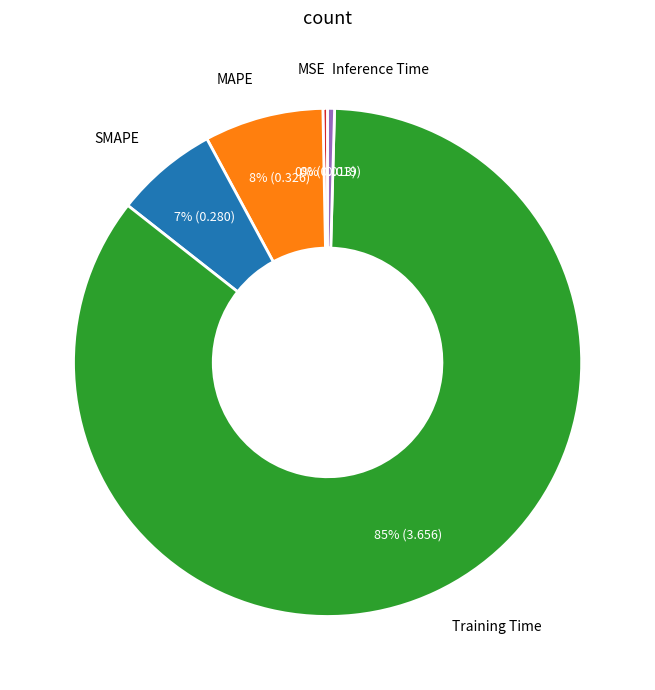

Combined, do SMAPE and Inference Time account for over 50%?

No